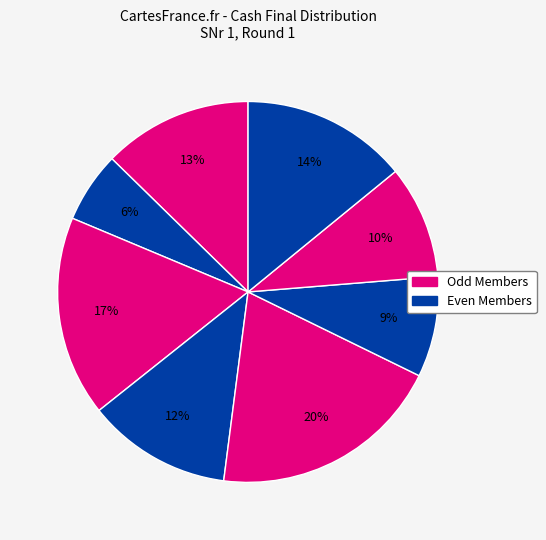

Count the number of slices in the pie.

8